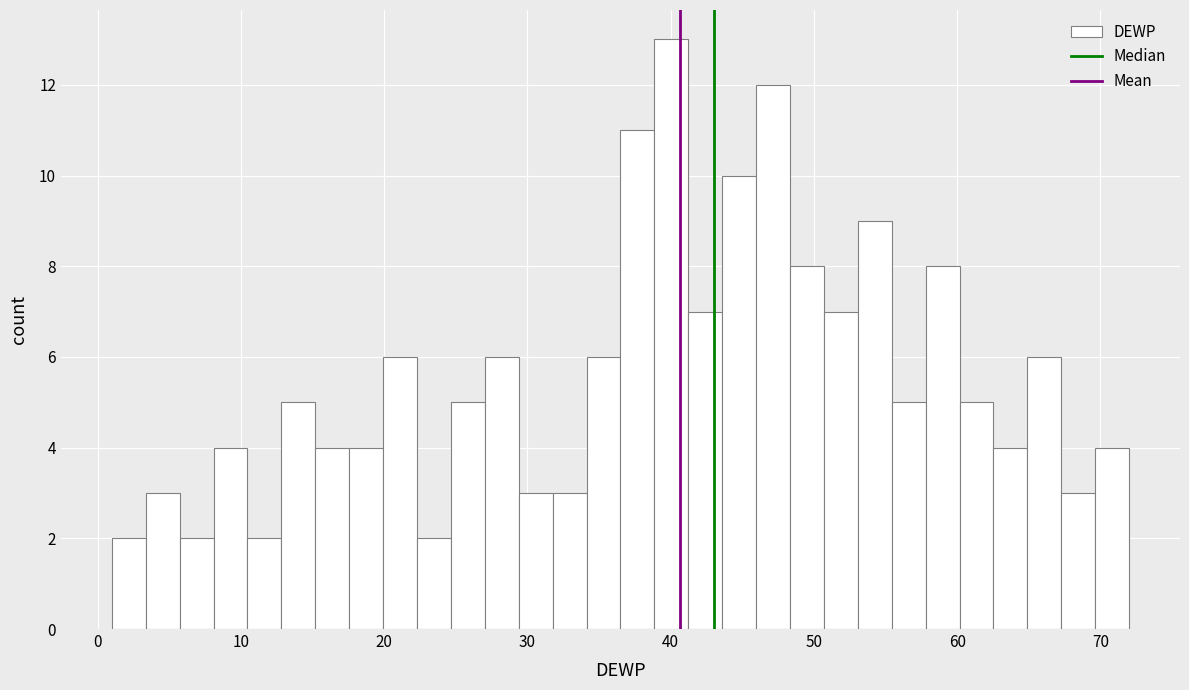

Read against the x-axis, roughly where is the centre of the tallest bar?

40